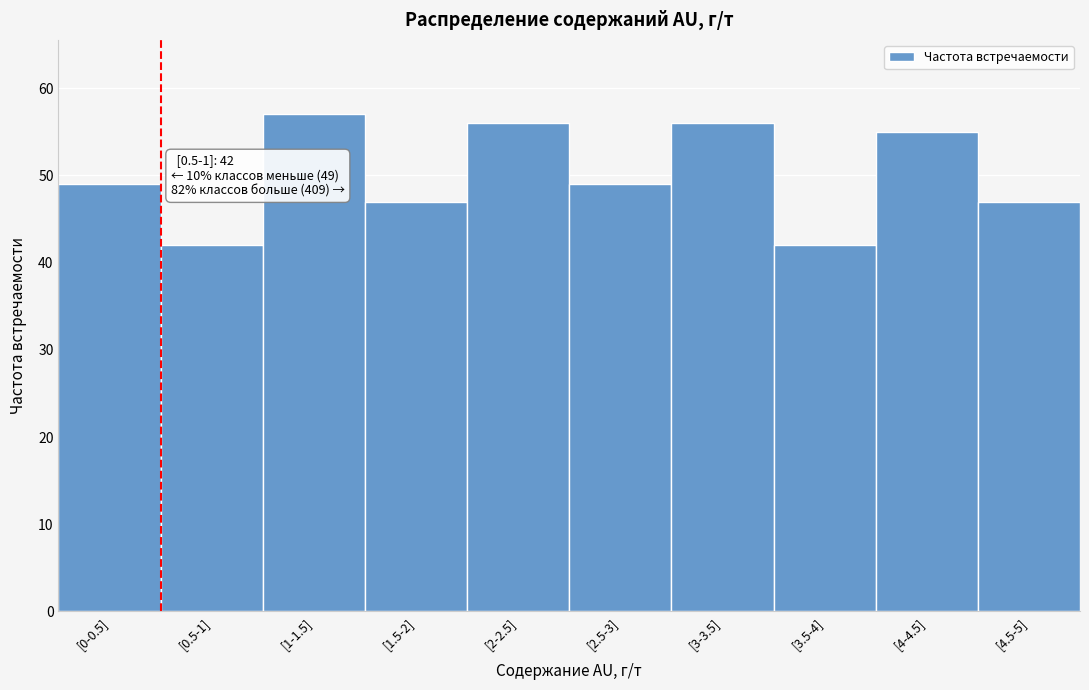

Reading left to right, list all the values displayed in this chart.

49	42	57	47	56	49	56	42	55	47